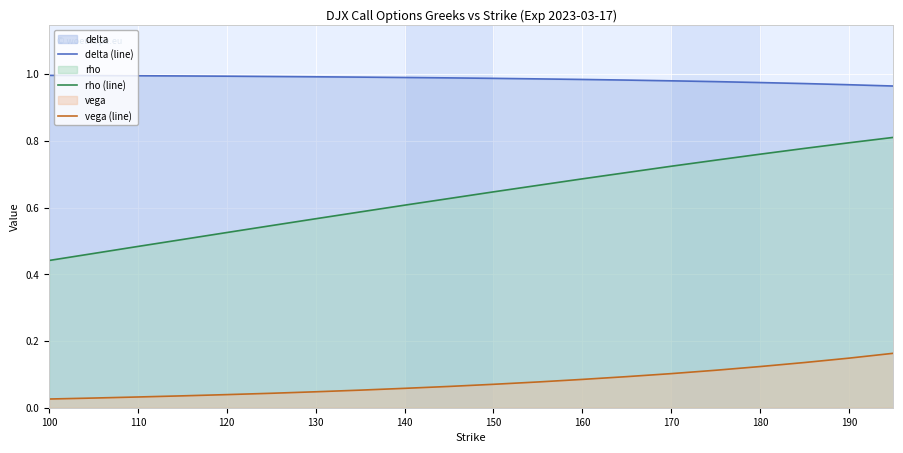

Rank the series by their average value, from highest to lowest.

delta (line), rho (line), vega (line)